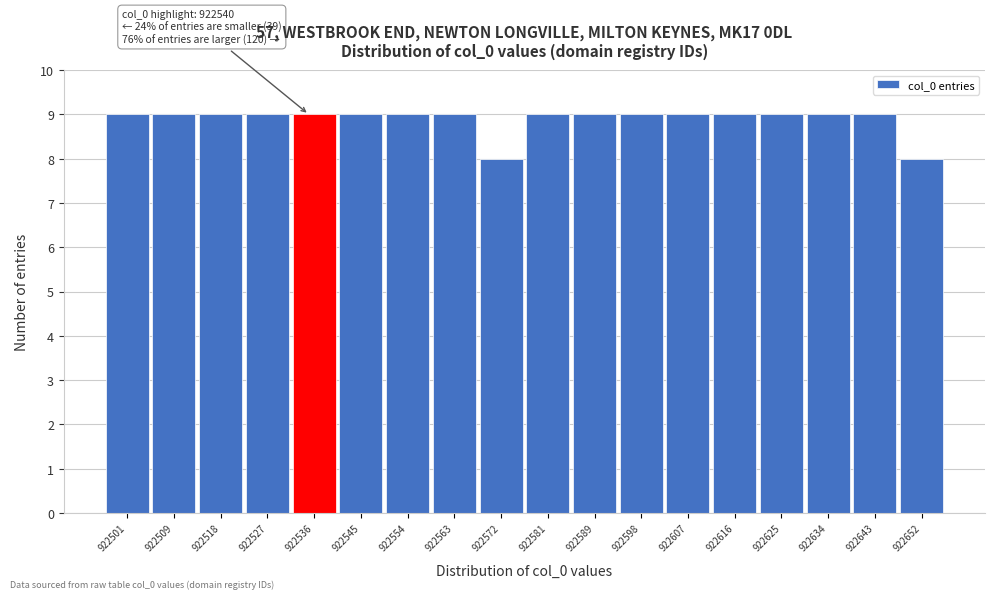

Reading right to left, transcribe all the data shown in this chart.

8	9	9	9	9	9	9	9	9	8	9	9	9	9	9	9	9	9